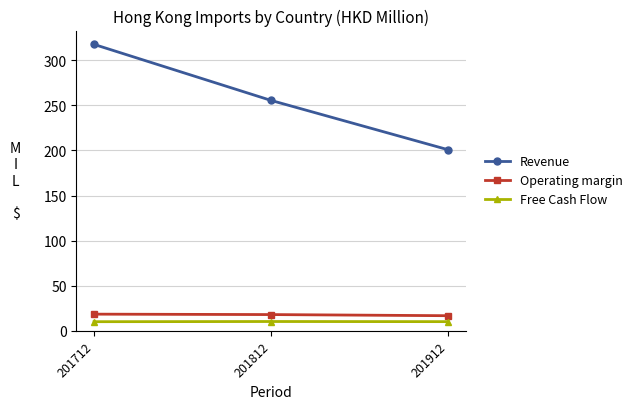

List the labels in order of Revenue value, smallest first.

201912, 201812, 201712